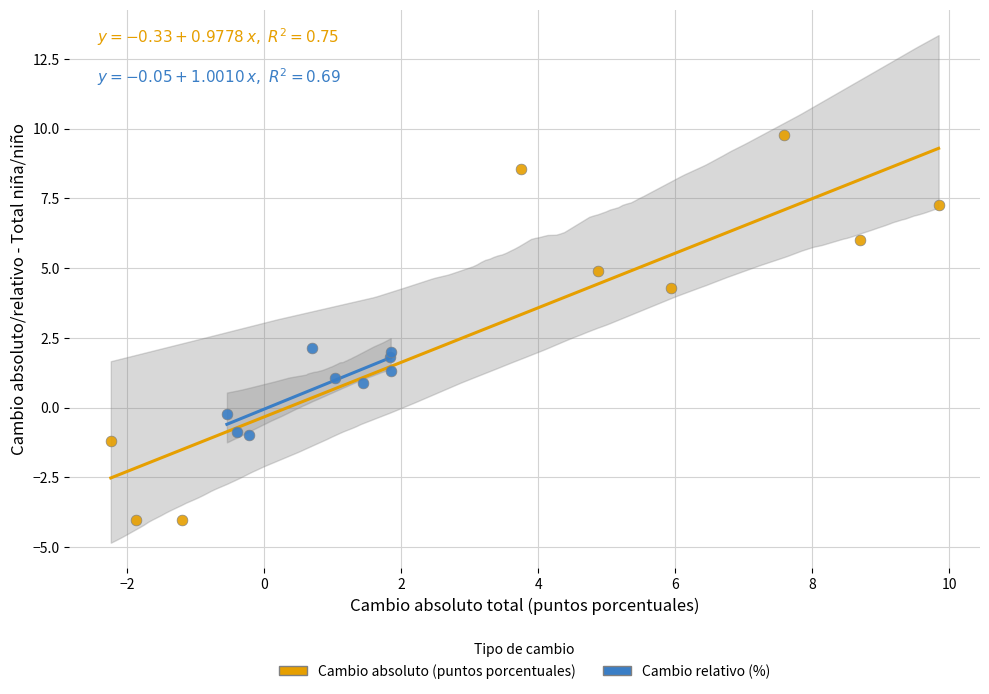

Which series reaches the minimum Y coordinate?

Cambio absoluto (puntos porcentuales)